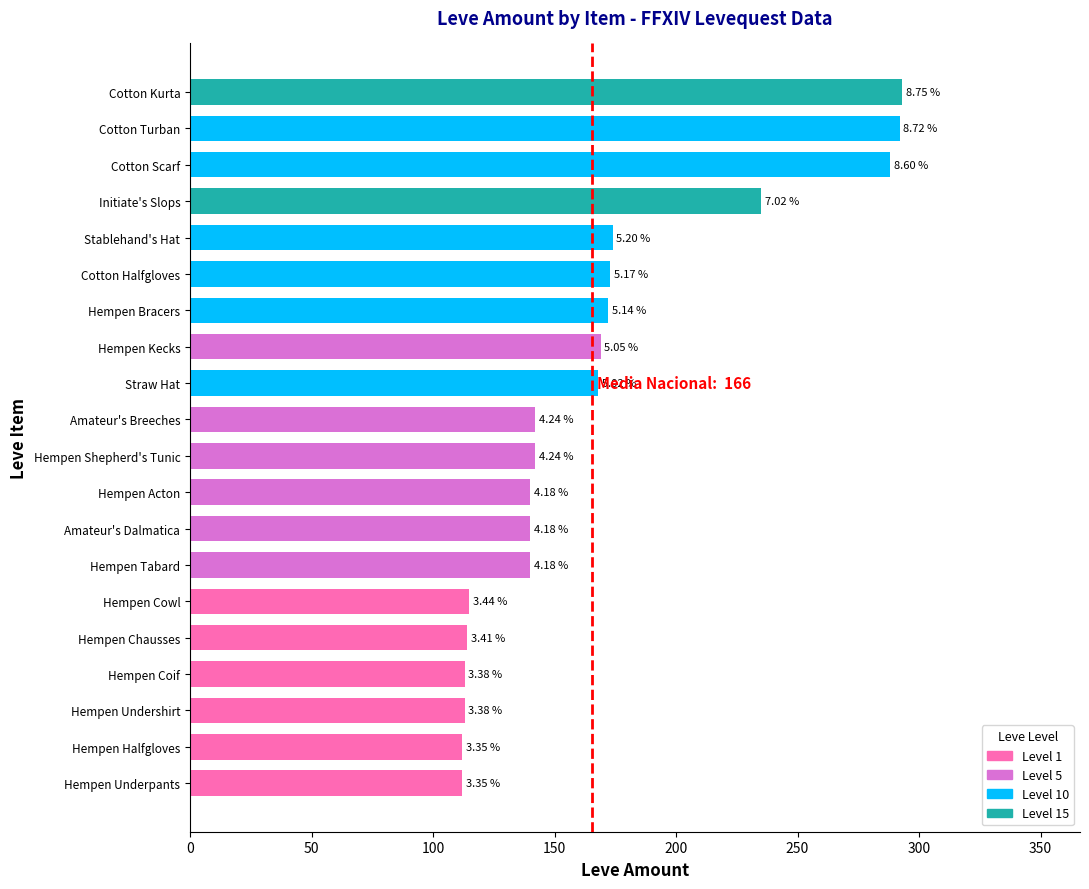

How many bars are there in total?

20